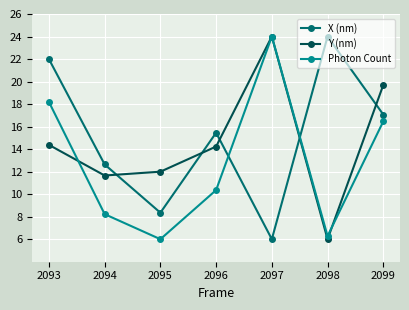

Rank the series at 2099 from highest to lowest value.

Y (nm), X (nm), Photon Count